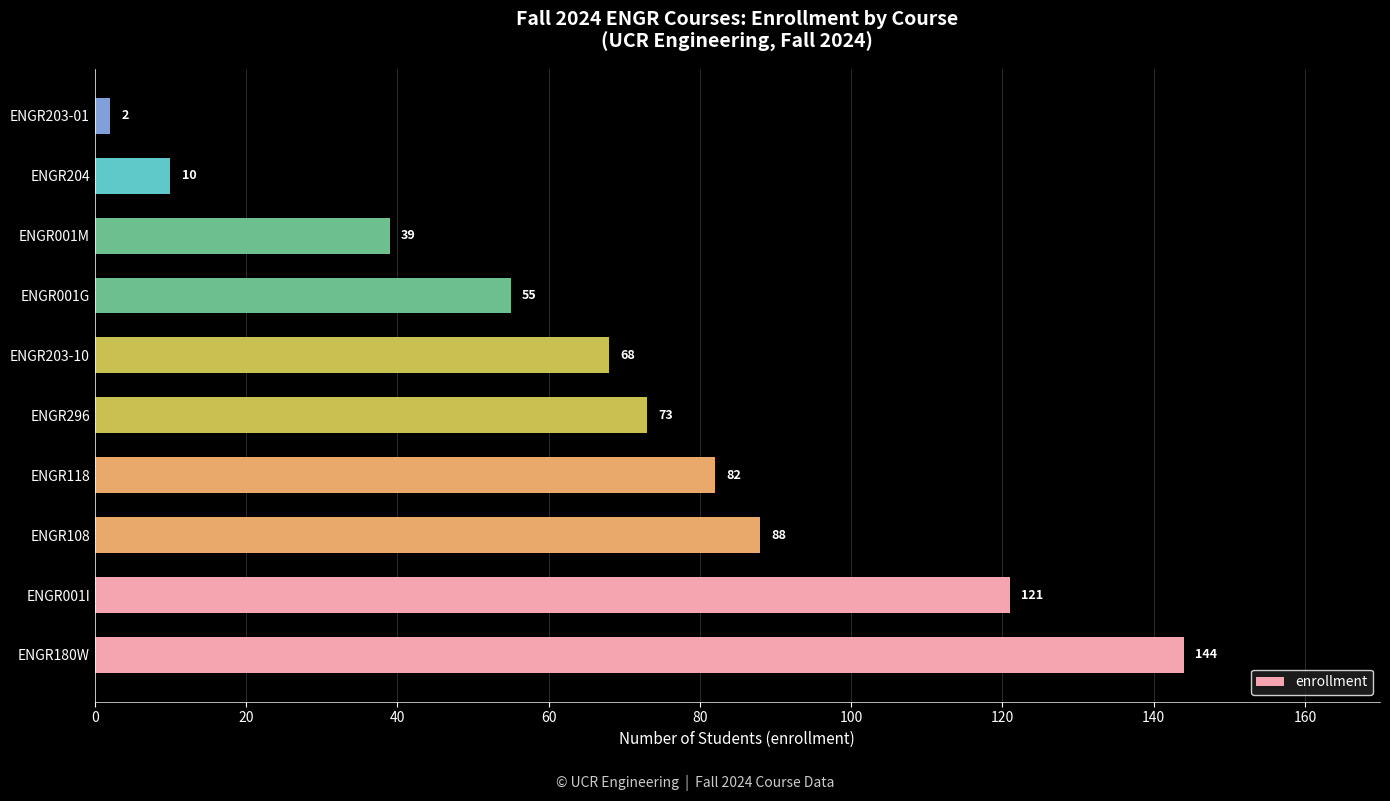

The chart shows a value of 88 at ENGR108. True or false?

True